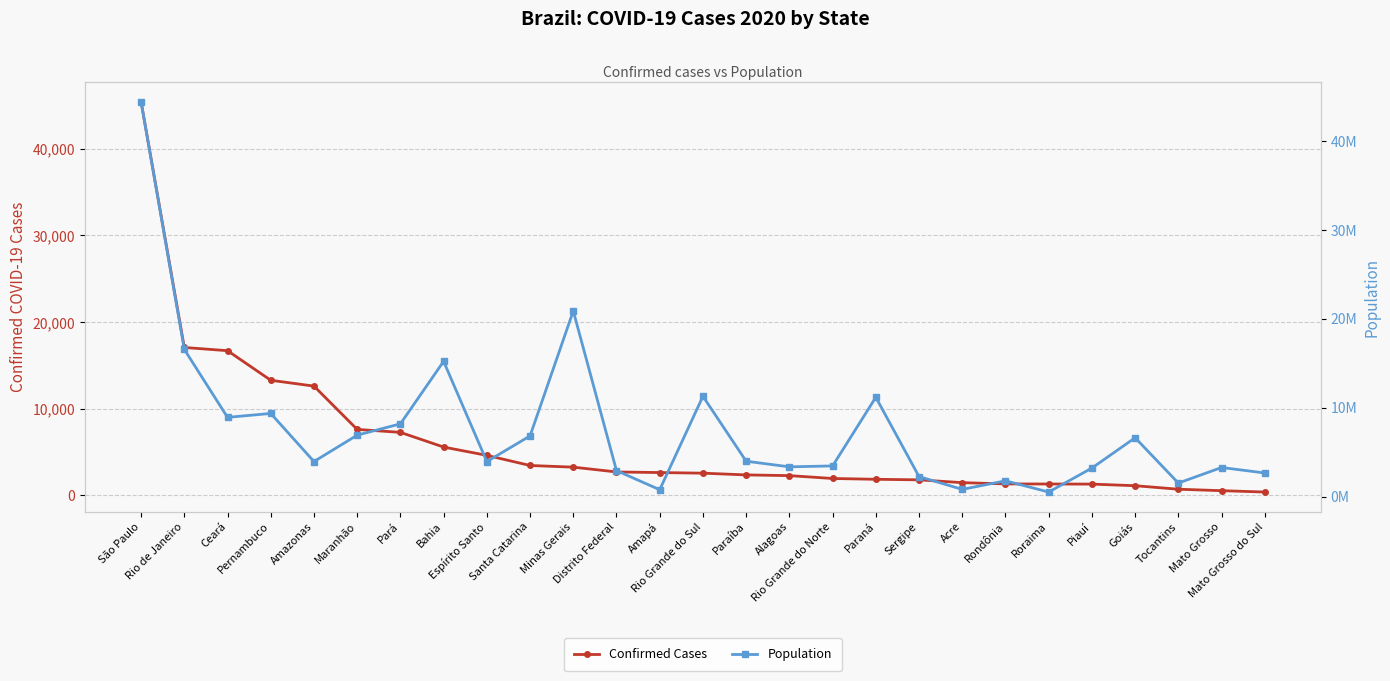

What is the sum of all Population values?

204477649